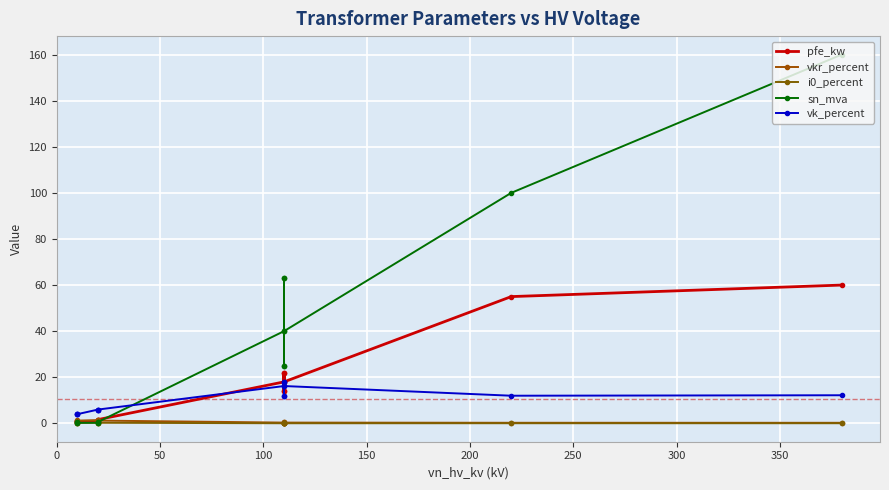

List the series in order of their peak value, highest first.

sn_mva, pfe_kw, vk_percent, vkr_percent, i0_percent